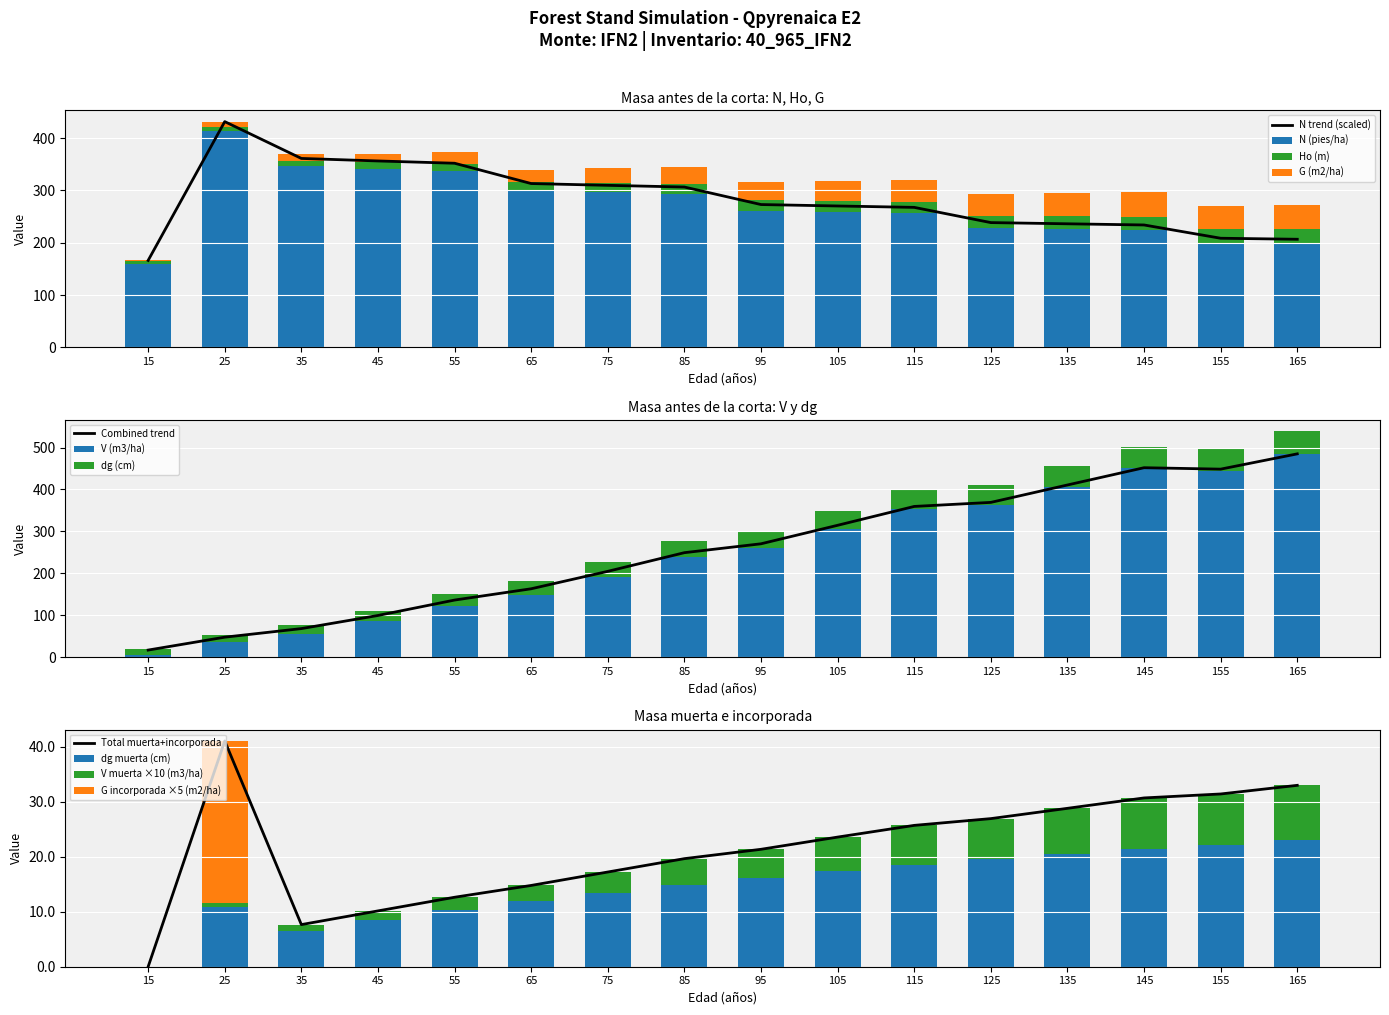

Is the value of G incorporada (m2/ha) at 165 greater than the value of N (pies/ha) at 95?

No